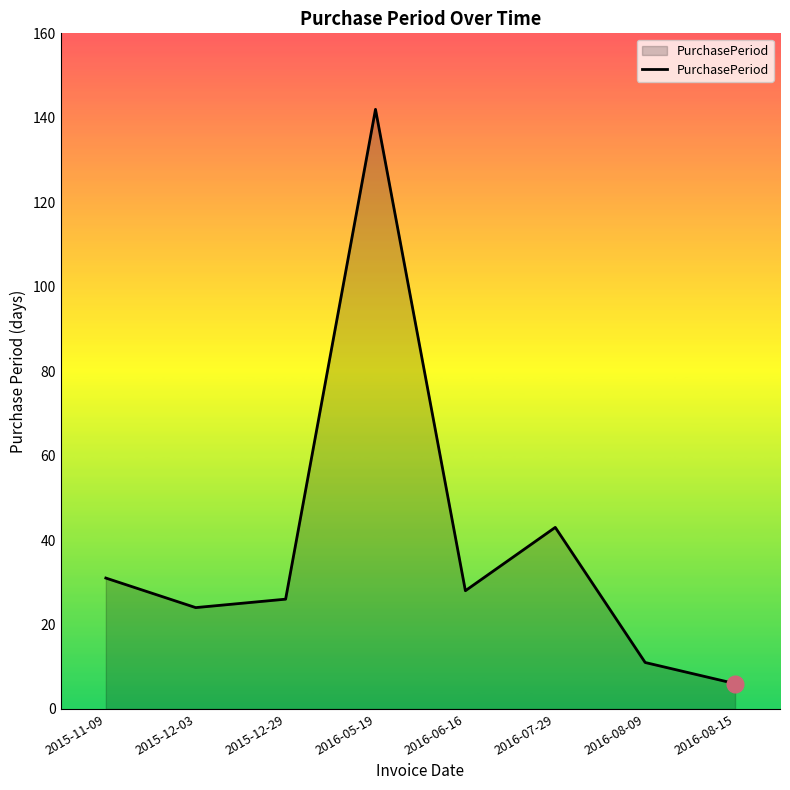

What is the sum of all values?

311